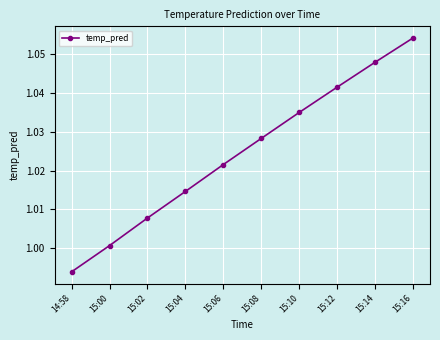

What is the sum of all values?

10.2